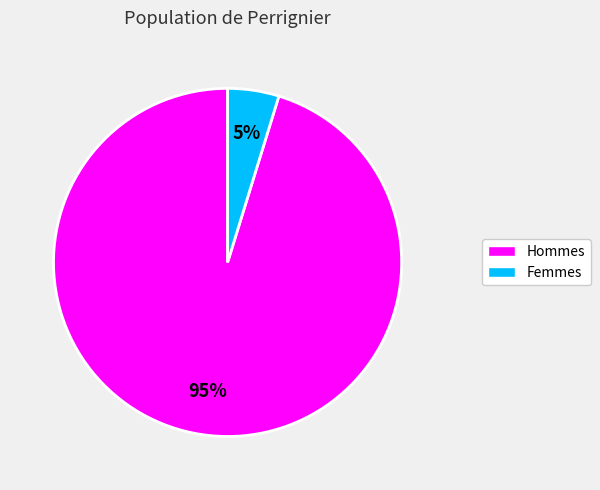

The Hommes slice represents 95% of the pie. True or false?

True